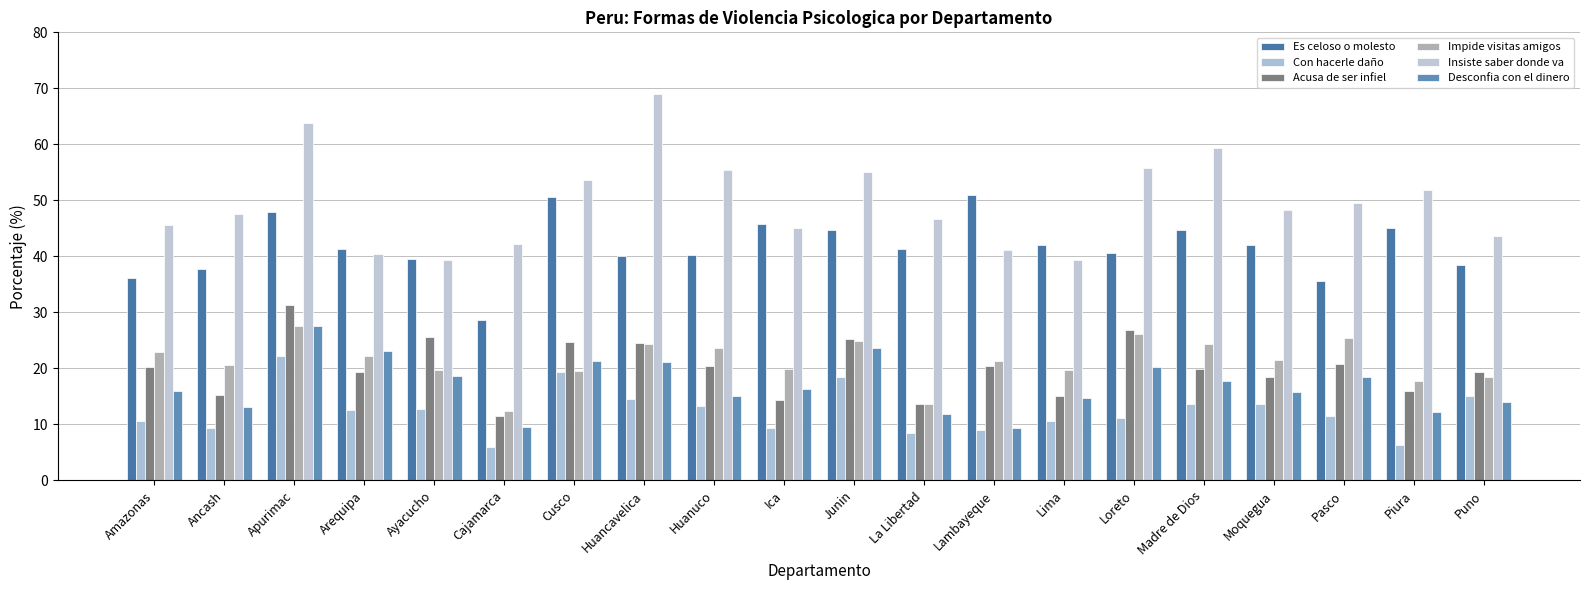

What is the sum of the Es celoso o molesto values at Lambayeque and Arequipa?

92.3